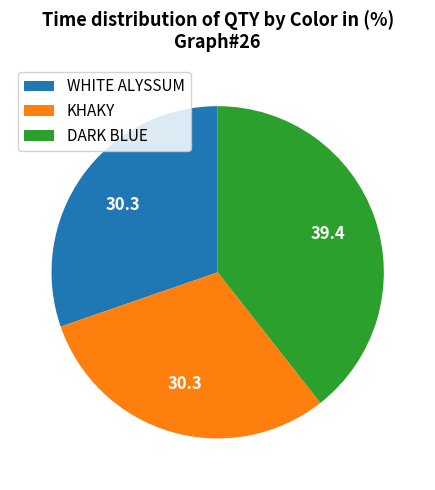

What is the ratio of the value at DARK BLUE to the value at KHAKY?

1.3